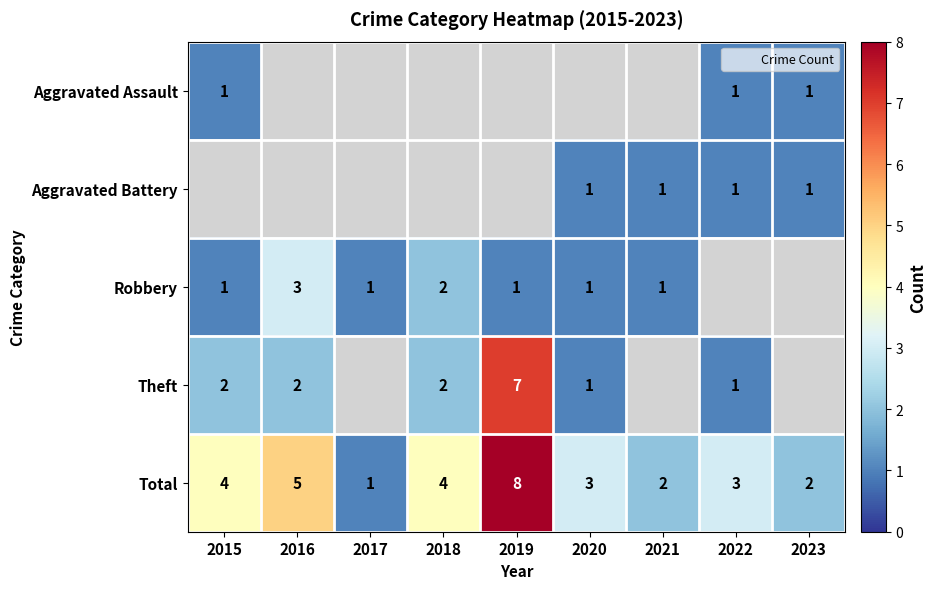

At how many categories does at least one series exceed 5?

1